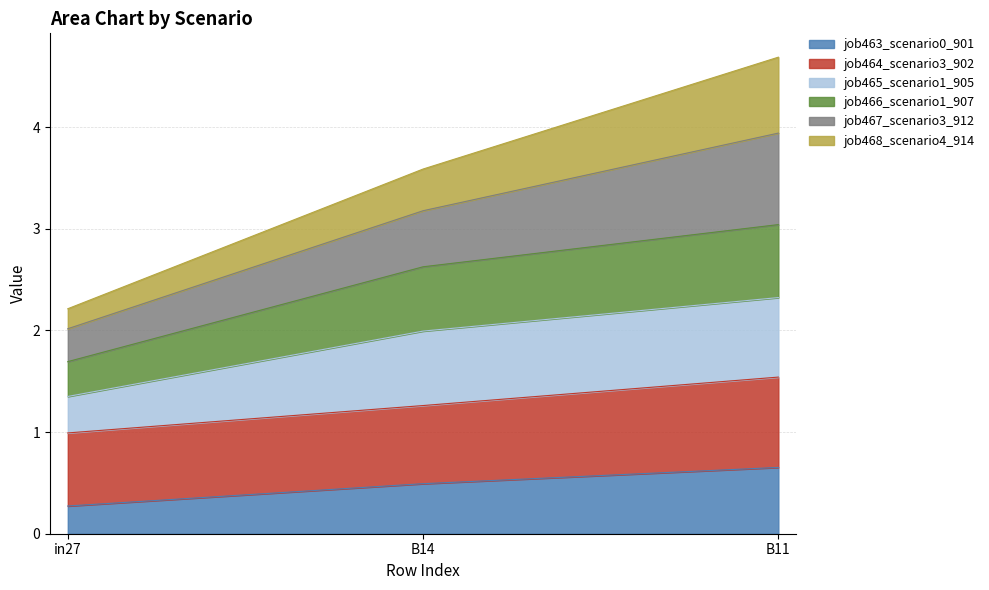

What is the spread (max minus min) of values at in27?

1.9